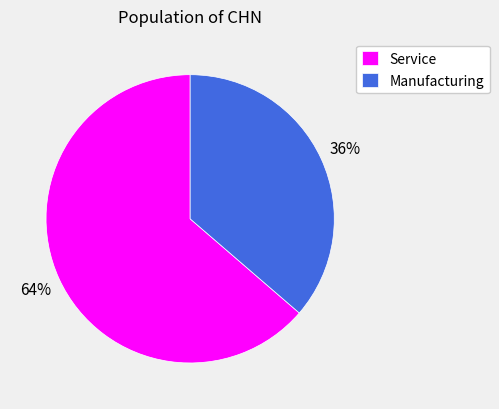

What is the largest slice in the pie chart?

Service